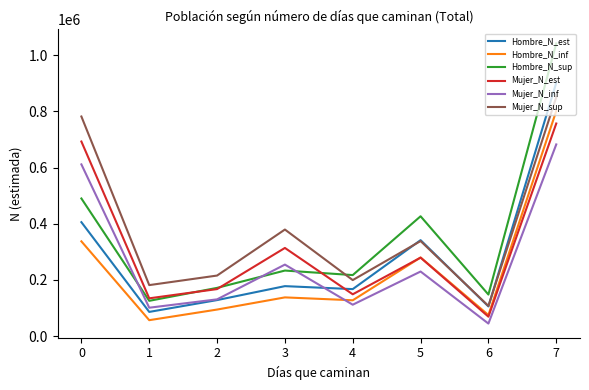

At which category does Hombre_N_inf reach its first local peak?

3